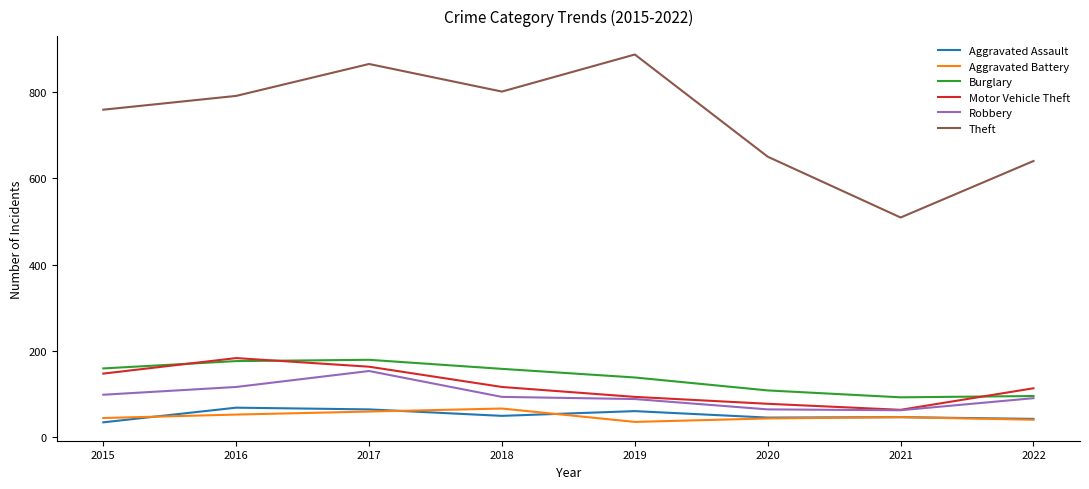

What is the difference between the highest and lowest values at 2022?

600